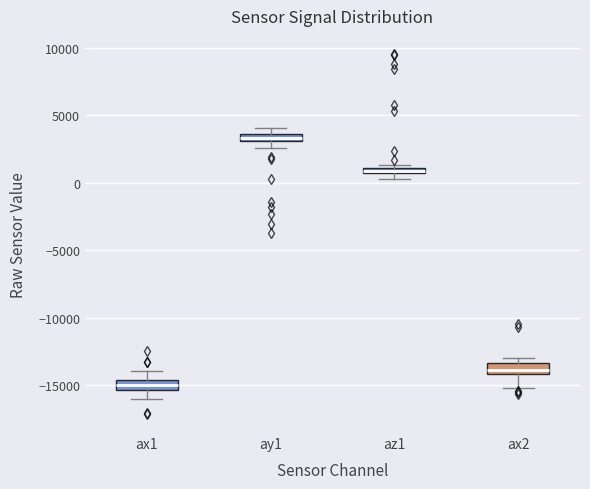

Which box has the highest median line?

ay1